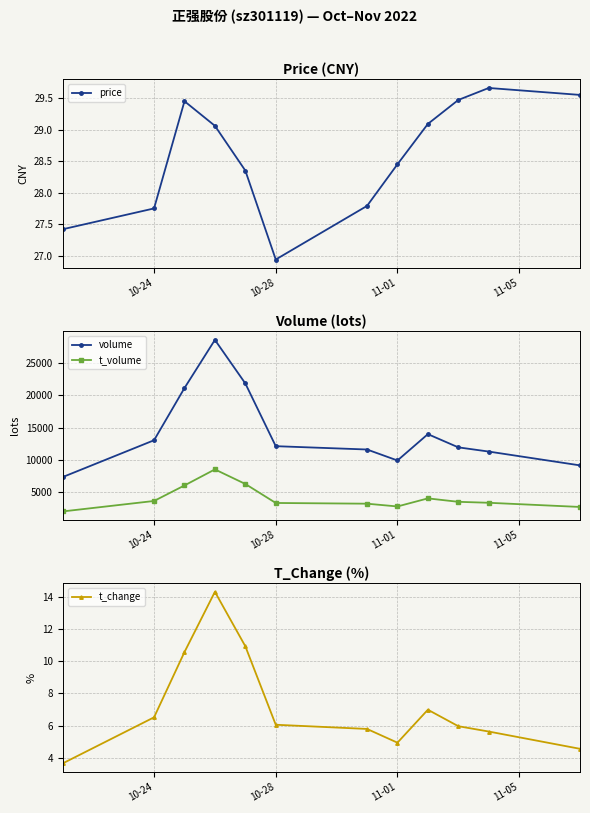

What is the value of the price point at the 11th from the left?

29.7